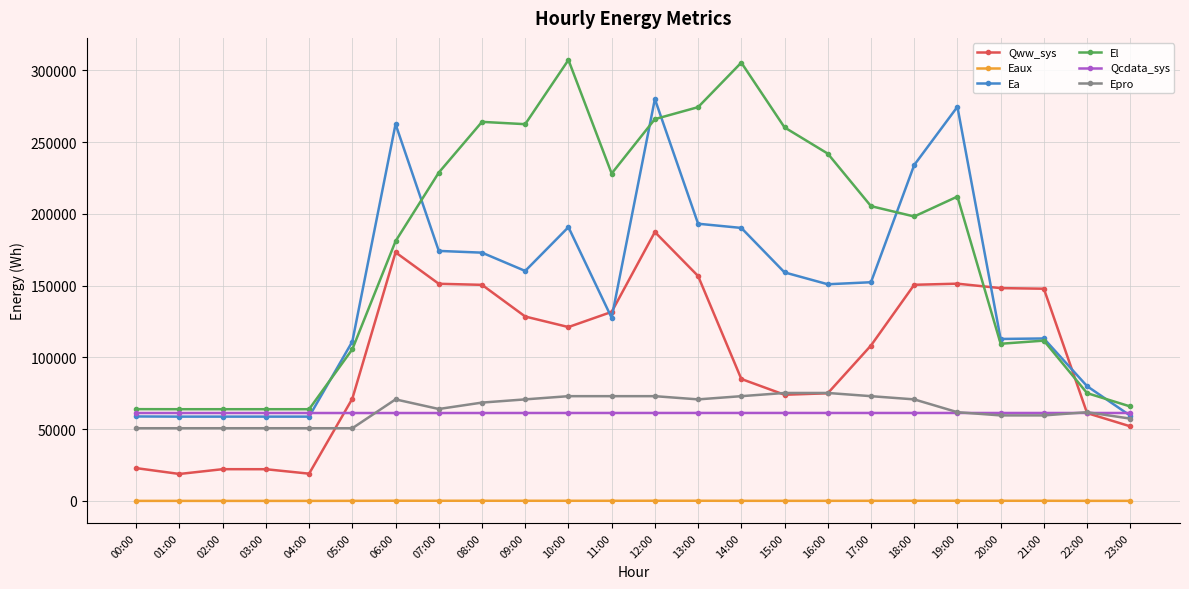

What are all the series names shown in the legend?

Qww_sys, Eaux, Ea, El, Qcdata_sys, Epro